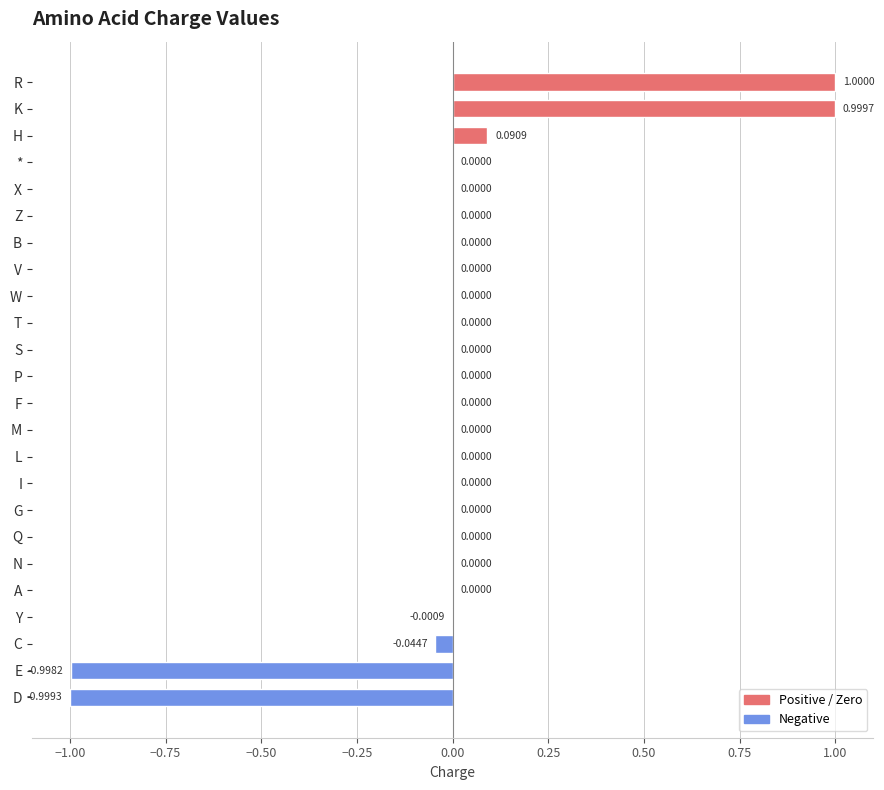

What is the maximum value shown in the chart?

1.0